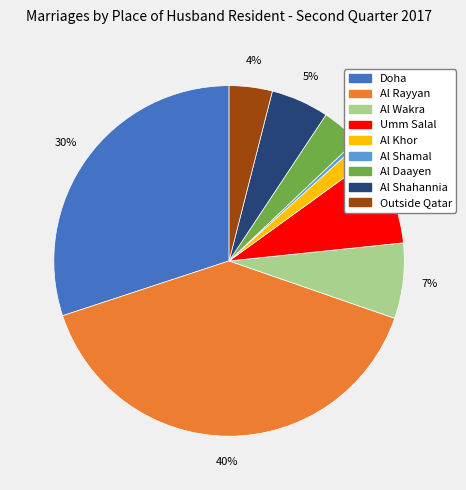

To the nearest percent, what is the average slice percentage?

11%